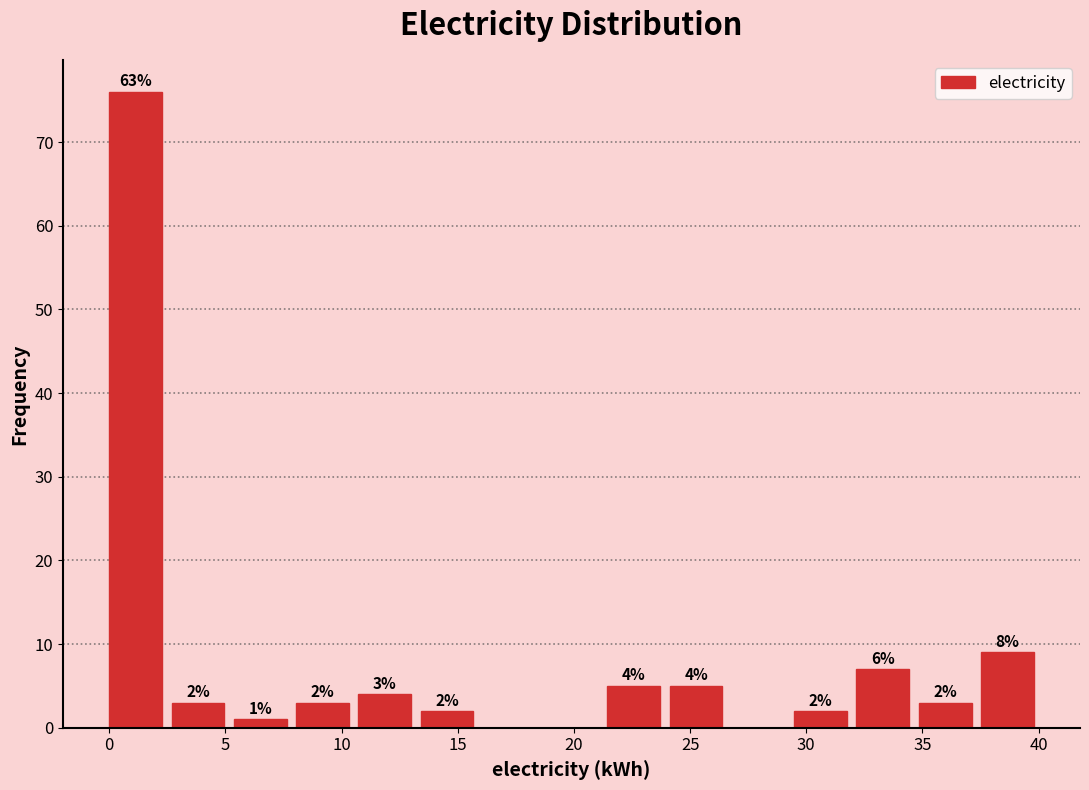

Over which range of the x-axis is the bar tallest?

0.0 to 2.5